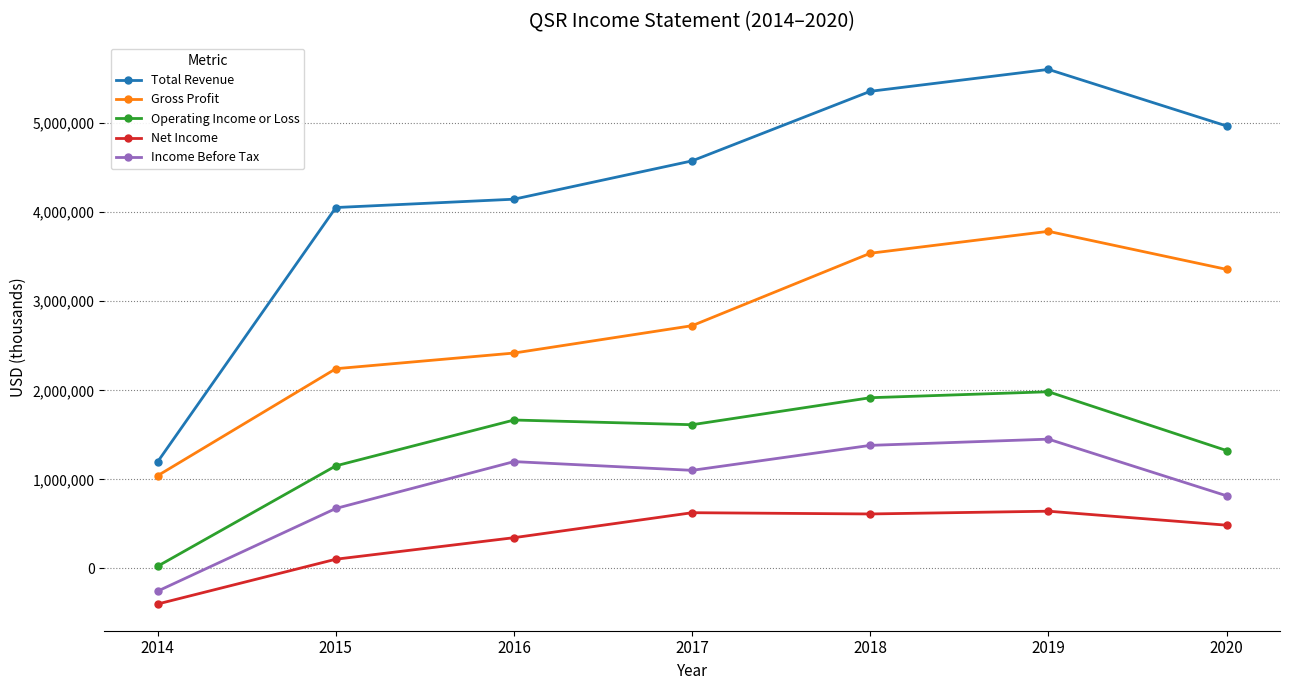

What is the maximum value for Total Revenue?

5603000